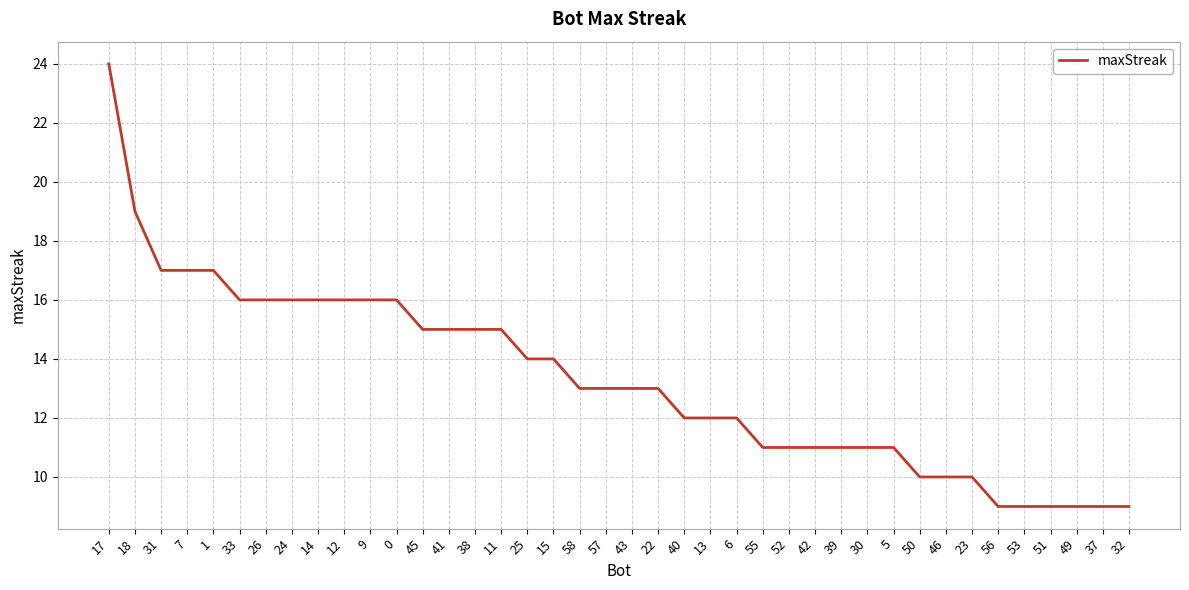

The value at 13 is 7. True or false?

False